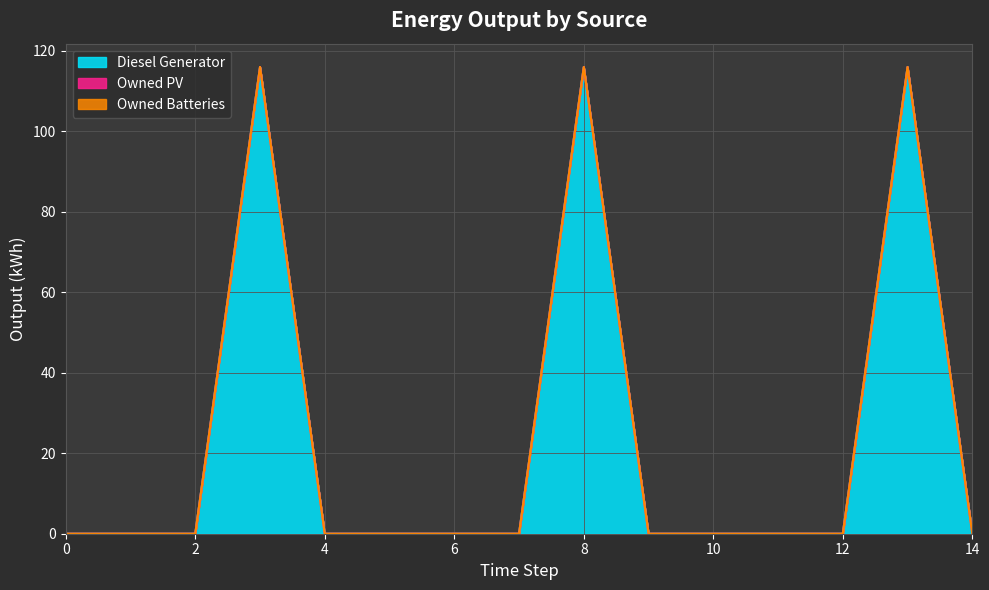

Rank the series at 14 from highest to lowest value.

Diesel Generator, Owned PV, Owned Batteries